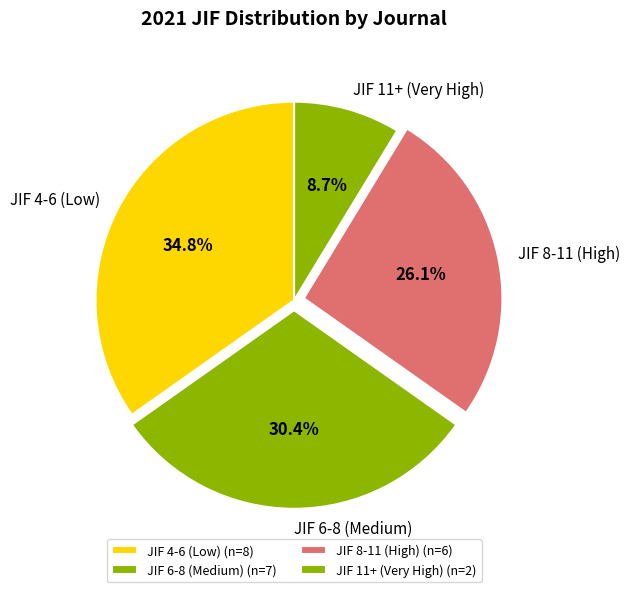

What percentage is NOT represented by JIF 6-8 (Medium)?

69.6%